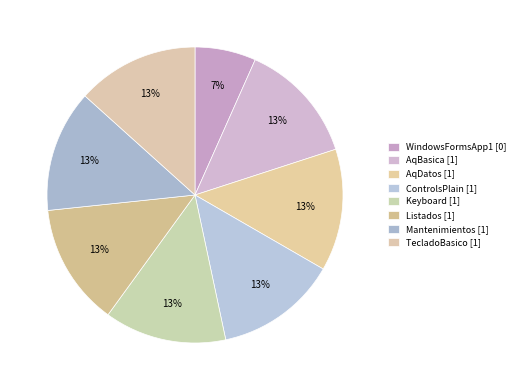

How many segments does this pie chart have?

8